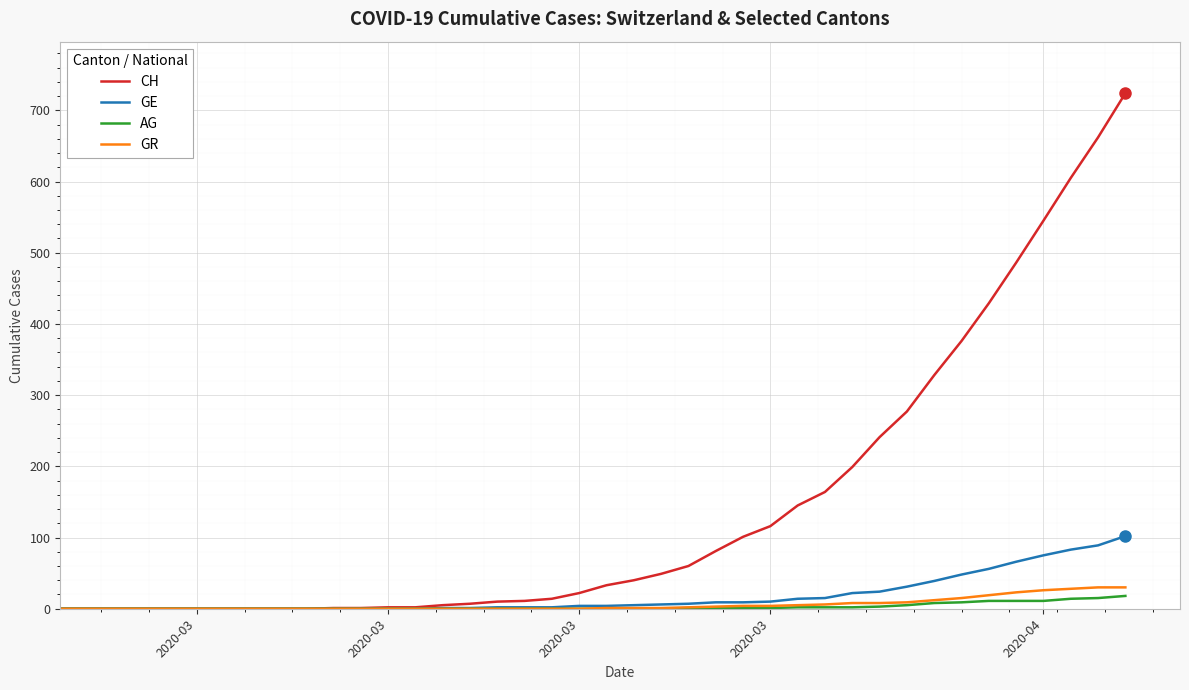

What is the maximum value for GE?

102